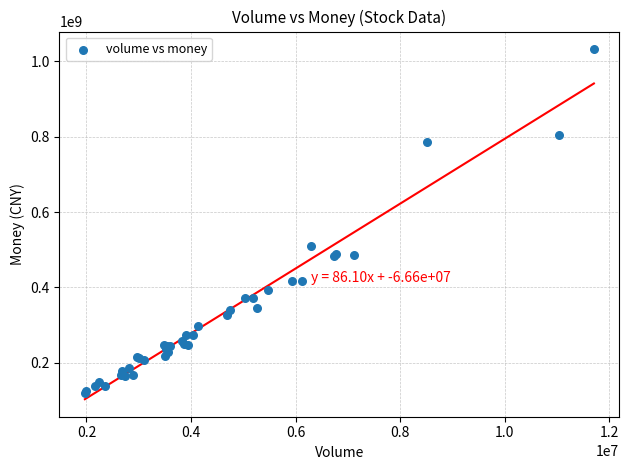

What Y value in the scatter plot is closest to 576094886?

510077451.2